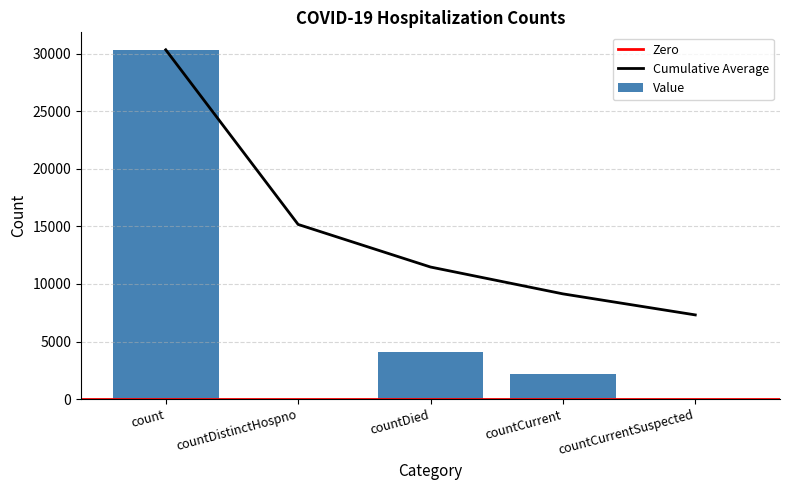

Which label corresponds to the largest value in the chart?

count